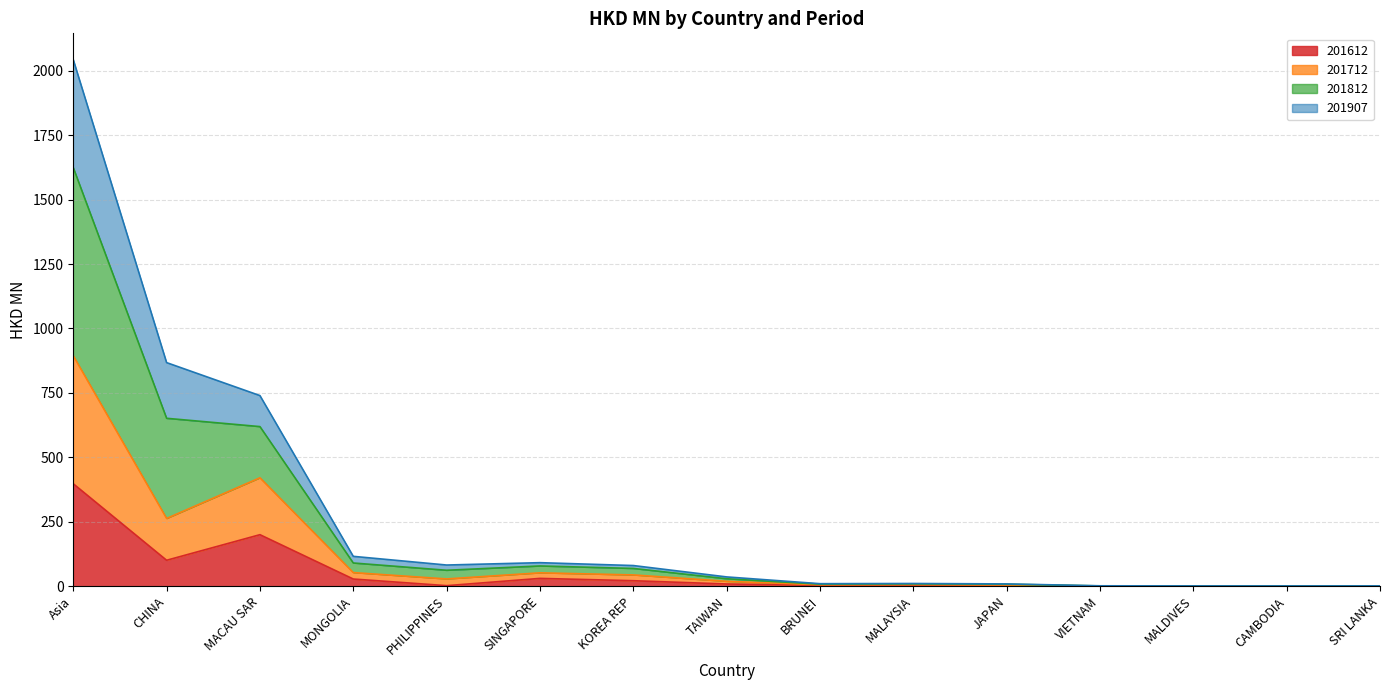

What is the approximate value of 201612 at CHINA?

100.3